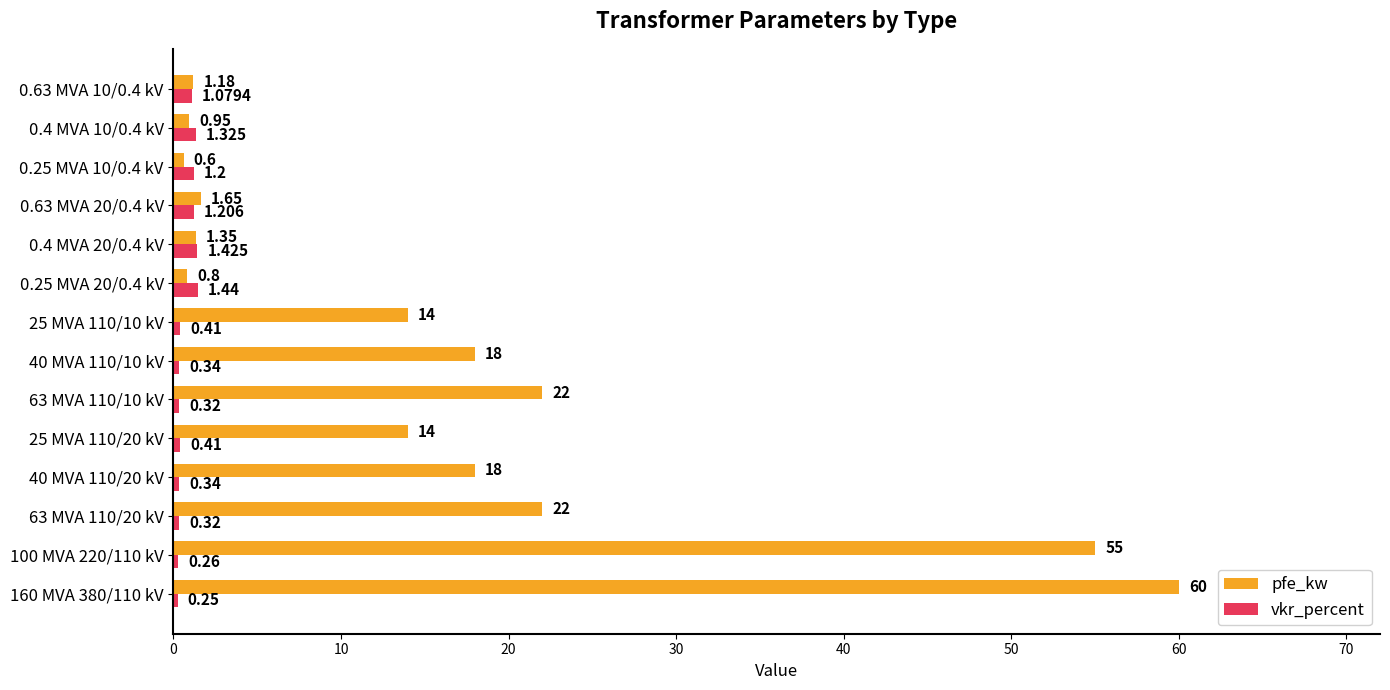

Is the value of vkr_percent at 0.63 MVA 10/0.4 kV greater than the value of pfe_kw at 100 MVA 220/110 kV?

No